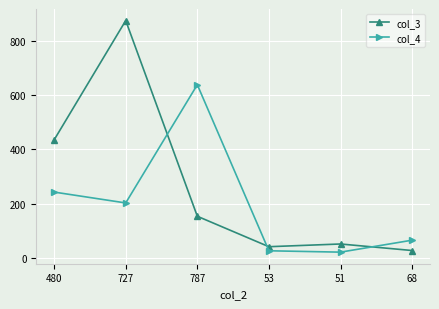

Rank the series at 727 from lowest to highest value.

col_4, col_3